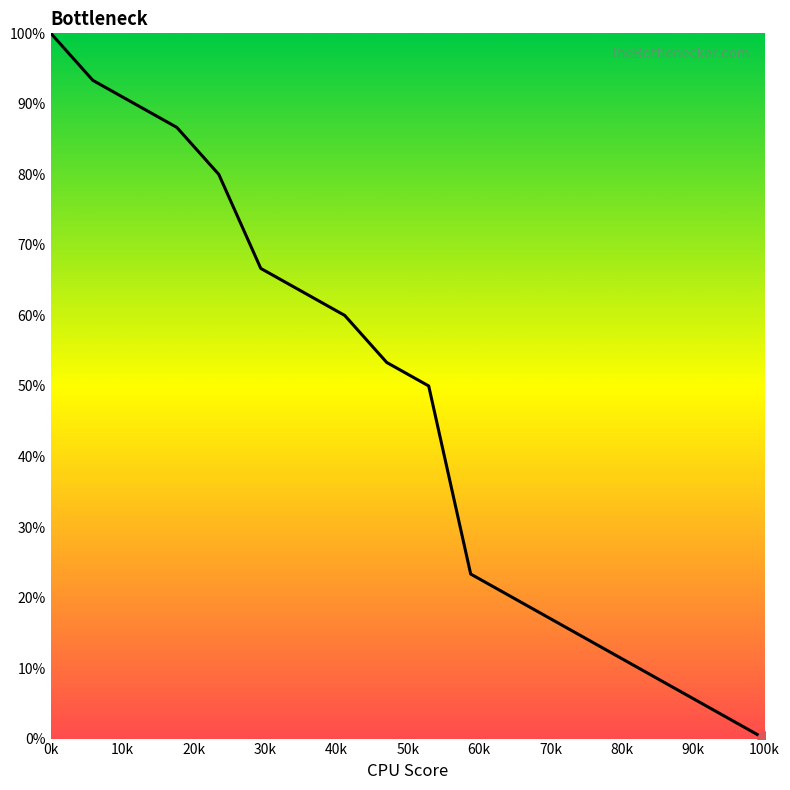

What is the greatest value displayed?

100.0